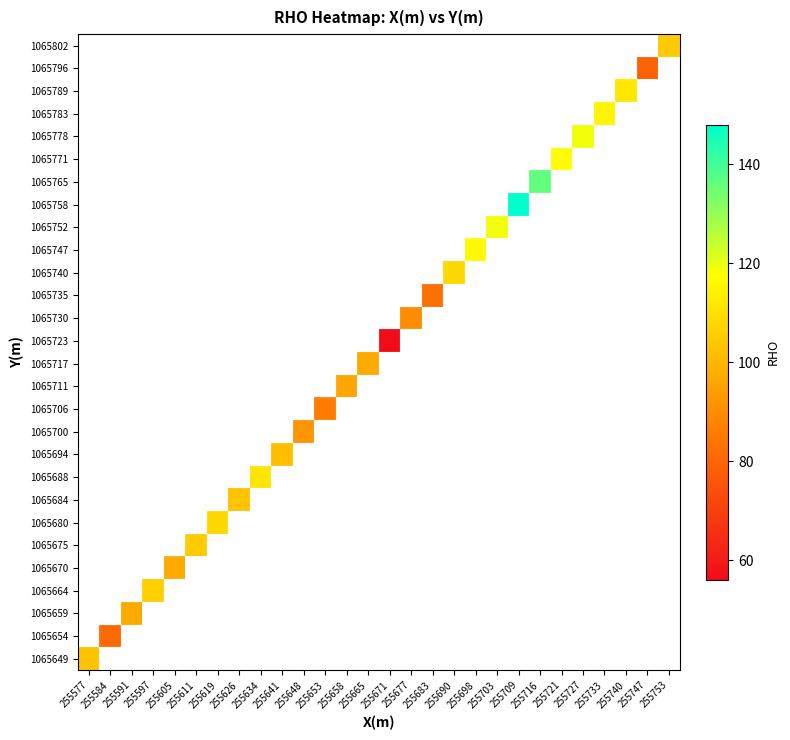

Rank the series at 255665 from lowest to highest value.

1065802, 1065796, 1065789, 1065783, 1065778, 1065771, 1065765, 1065758, 1065752, 1065747, 1065740, 1065735, 1065730, 1065723, 1065717, 1065711, 1065706, 1065700, 1065694, 1065688, 1065684, 1065680, 1065675, 1065670, 1065664, 1065659, 1065654, 1065649